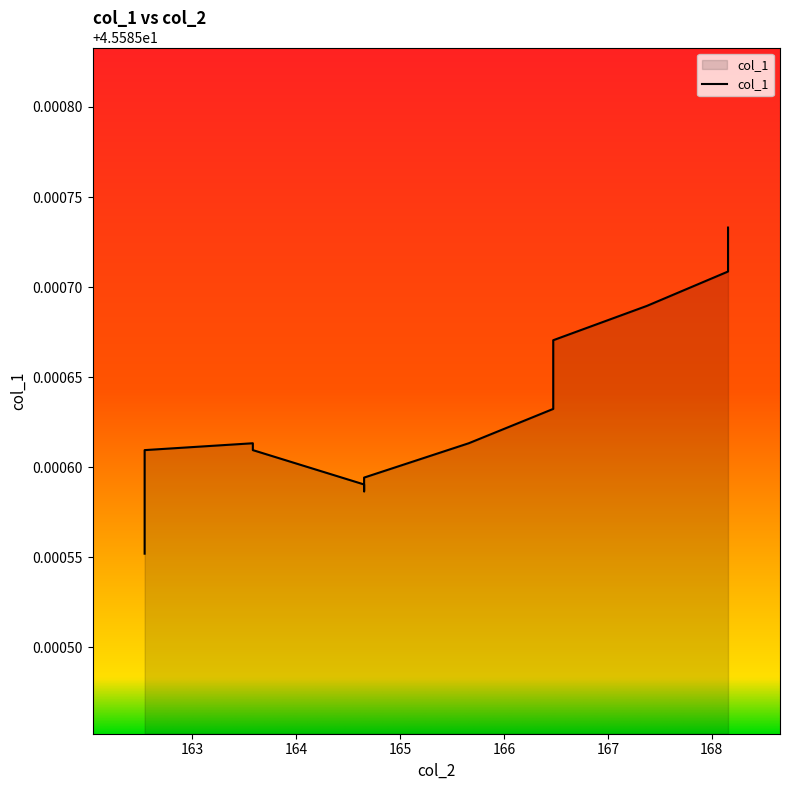

How many lines are shown in the chart?

1